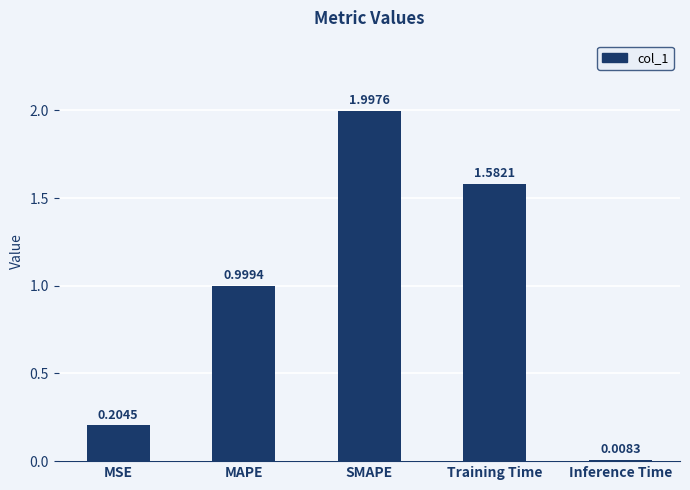

What is the change in value from MSE to SMAPE?

+1.8